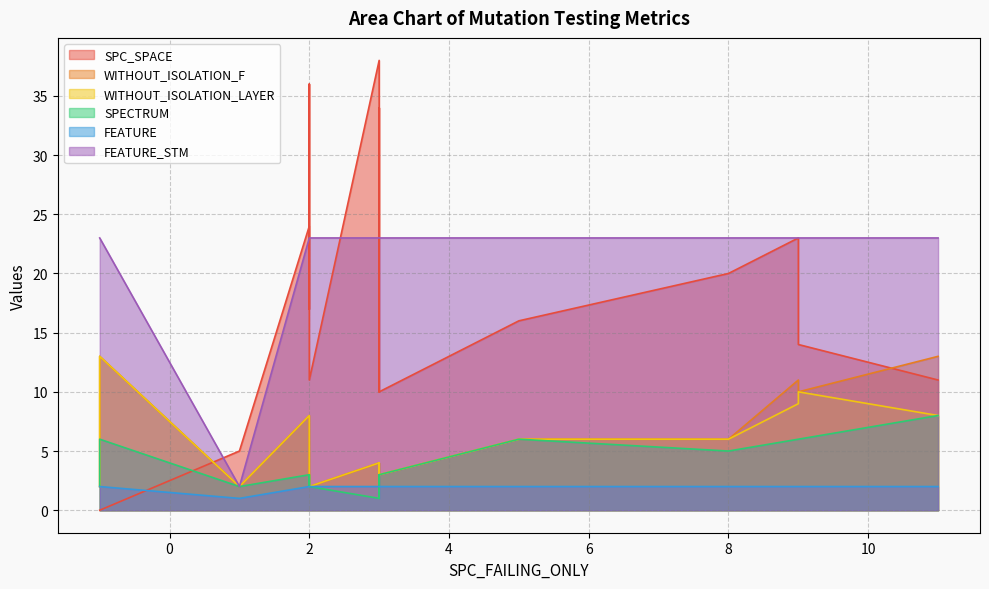

List the series in order of their peak value, highest first.

SPC_SPACE, FEATURE_STM, WITHOUT_ISOLATION_F, WITHOUT_ISOLATION_LAYER, SPECTRUM, FEATURE